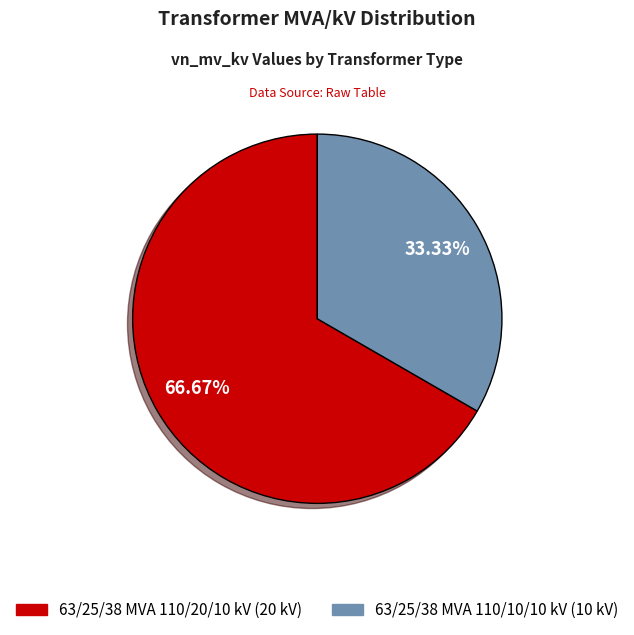

Is it true that 63/25/38 MVA 110/10/10 kV is 33% of the pie?

True